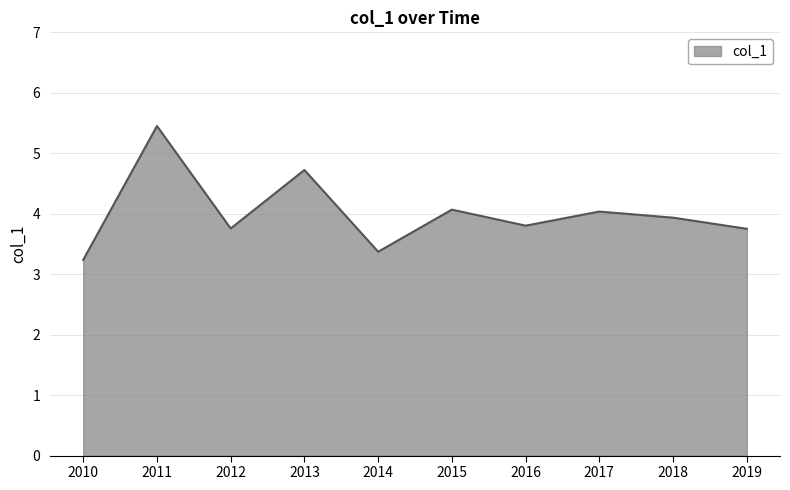

Reading left to right, list all the values displayed in this chart.

2010=3.2	2011=5.5	2012=3.8	2013=4.7	2014=3.4	2015=4.1	2016=3.8	2017=4.0	2018=3.9	2019=3.8